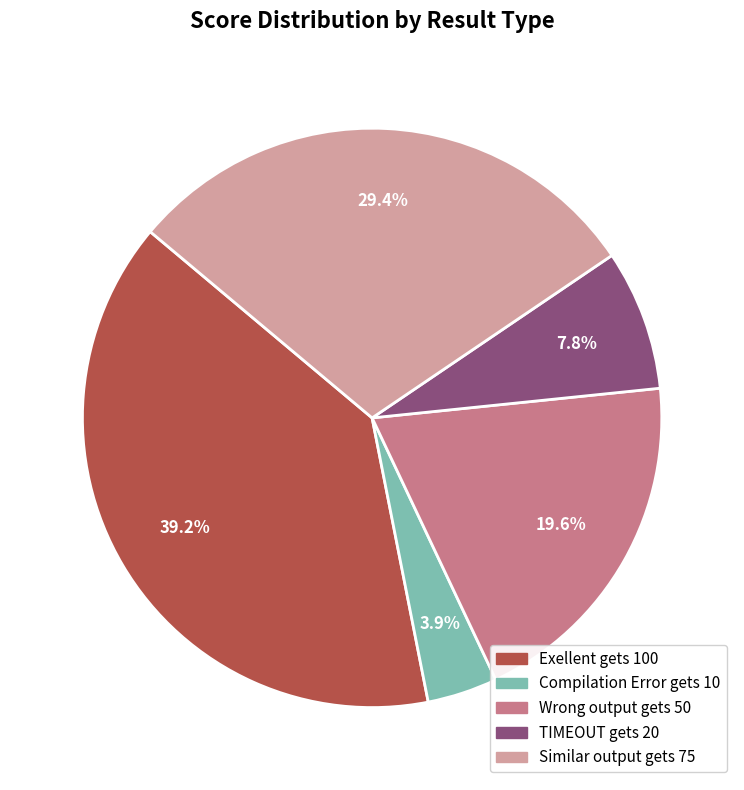

How many segments does this pie chart have?

5